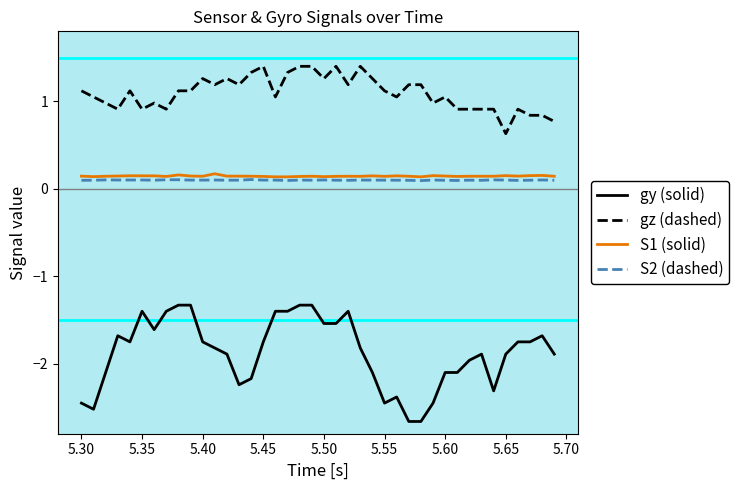

Is this an area chart (filled region under the line)?

No